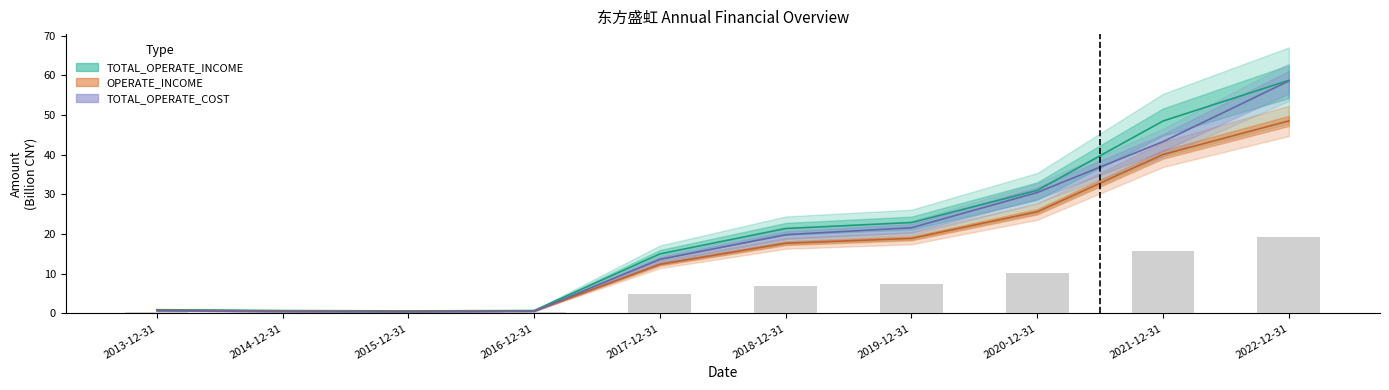

What is the value of the TOTAL_OPERATE_INCOME bar at the 6th from the left?

21.4